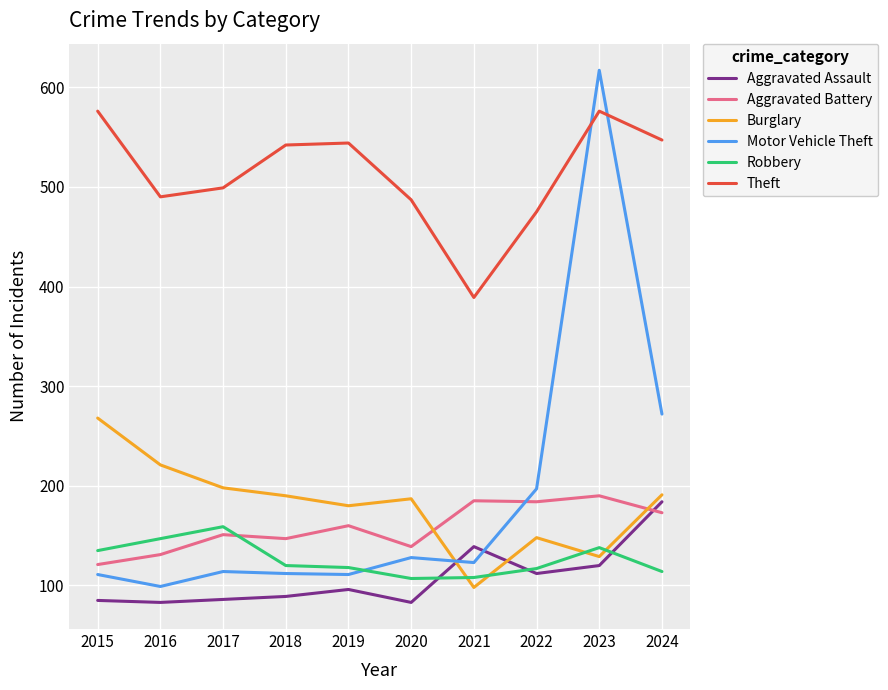

True or false: Aggravated Battery and Robbery intersect in this chart.

True